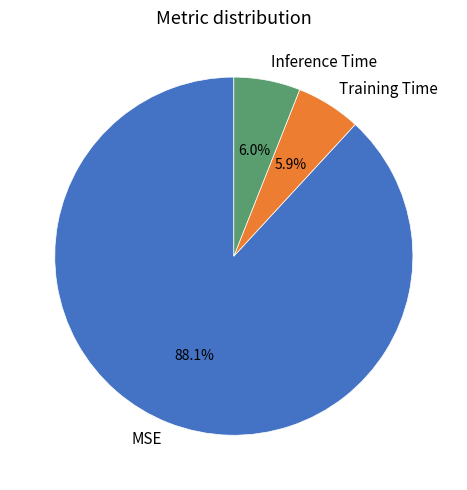

To the nearest percent, what portion does MSE represent?

88%